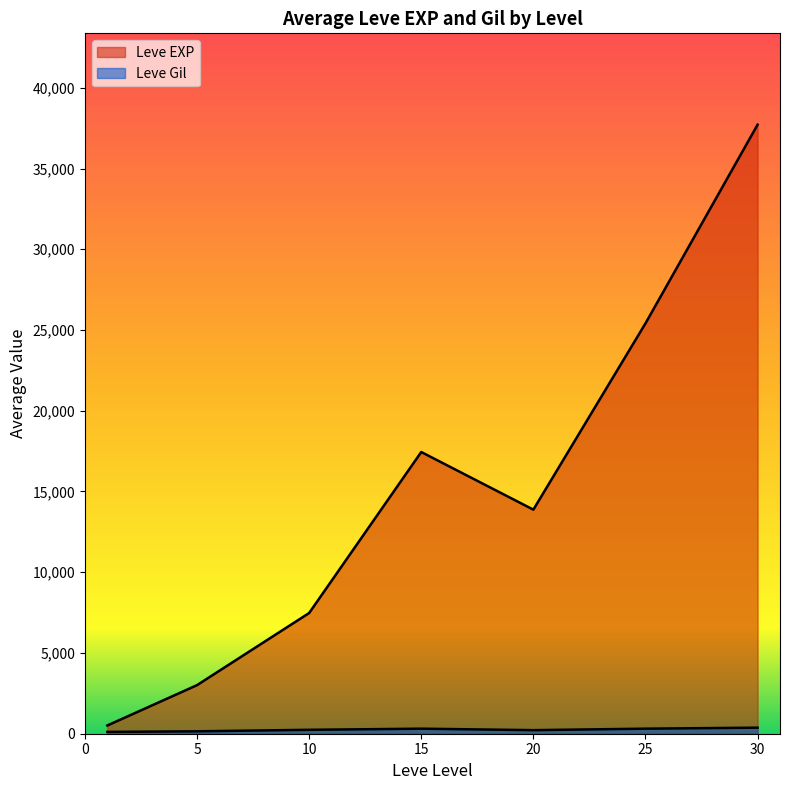

Which series has the widest spread of values?

Leve EXP